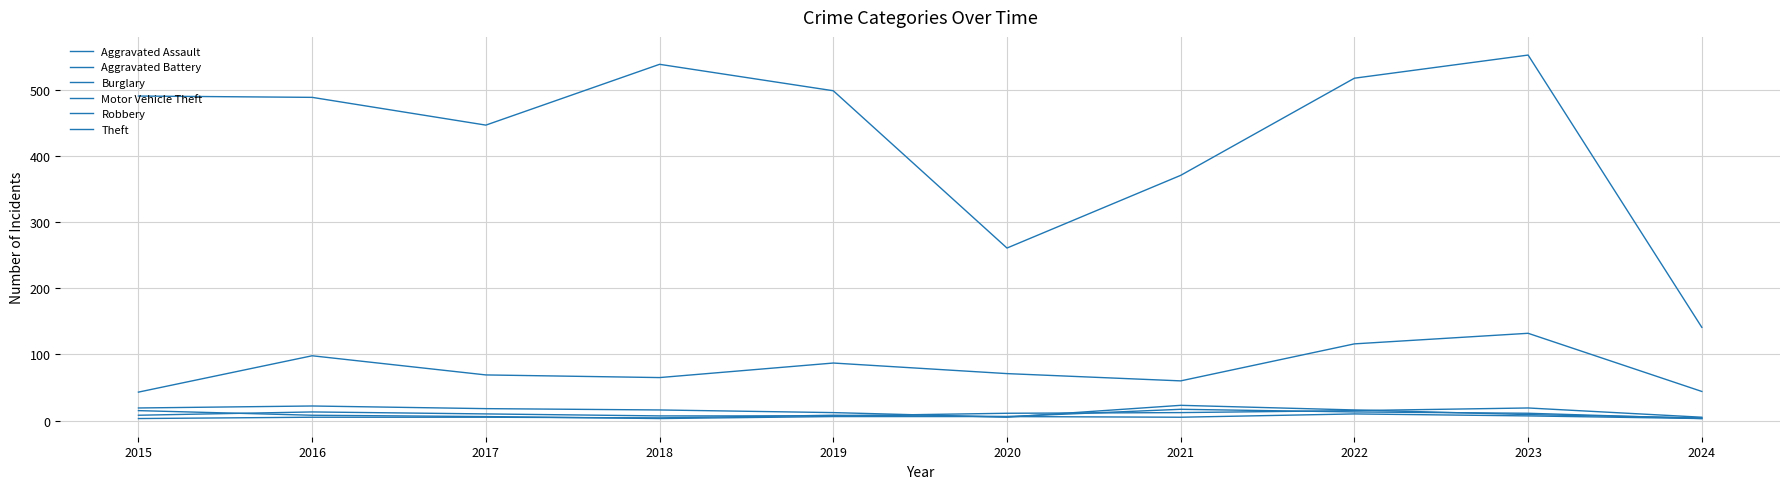

At which label does Motor Vehicle Theft reach its minimum?

2015